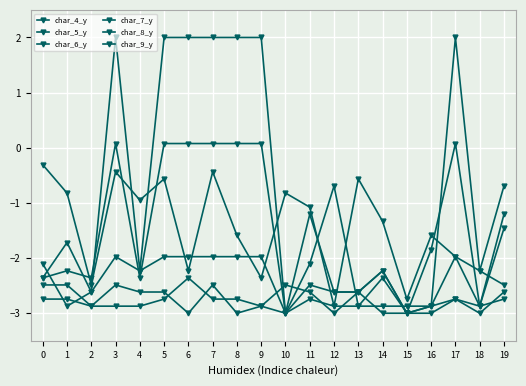

At which category is the sum across all series the highest?

7